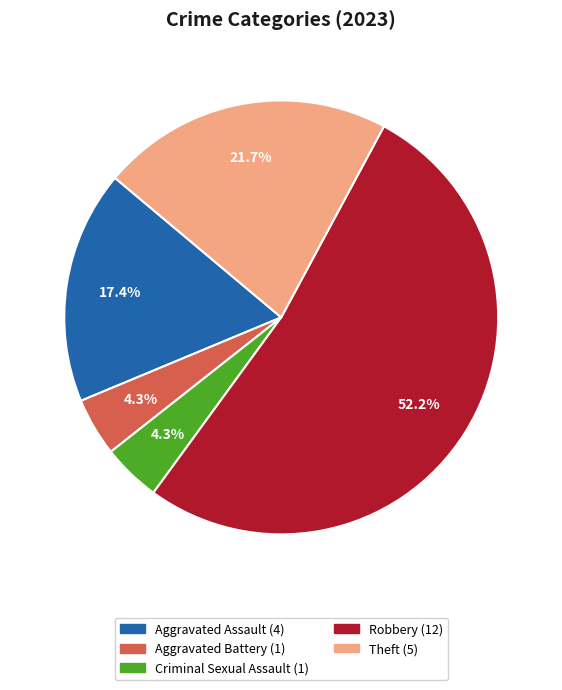

The Criminal Sexual Assault slice represents 4% of the pie. True or false?

True